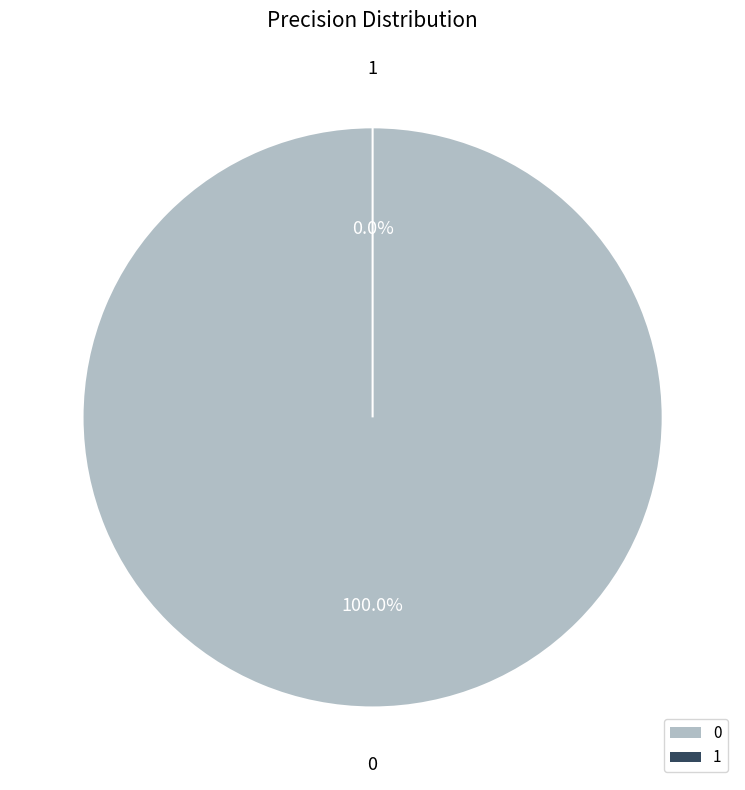

True or false: 0 accounts for 100% of the total.

True